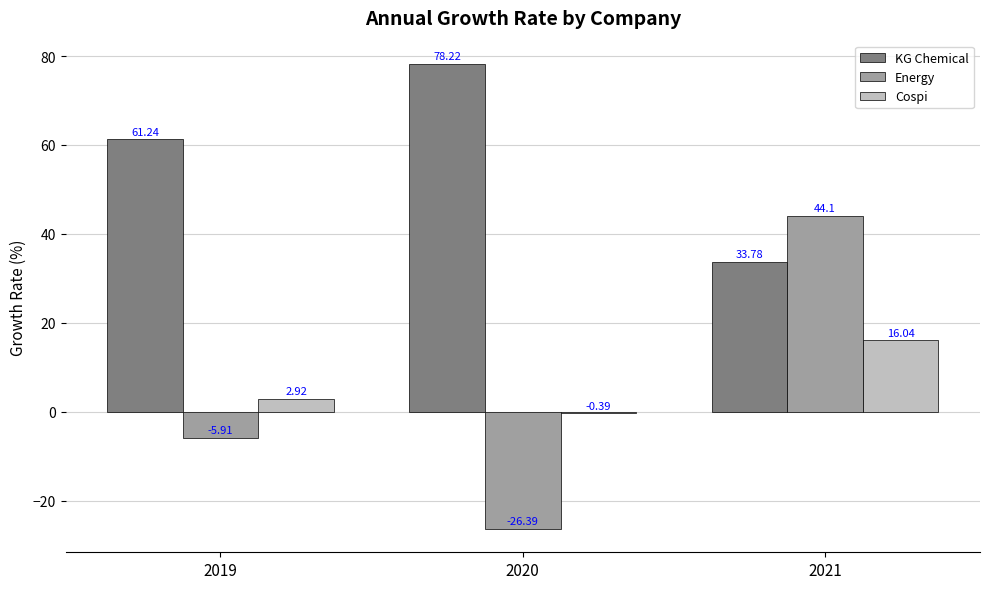

What is the sum of all Energy values?

11.8